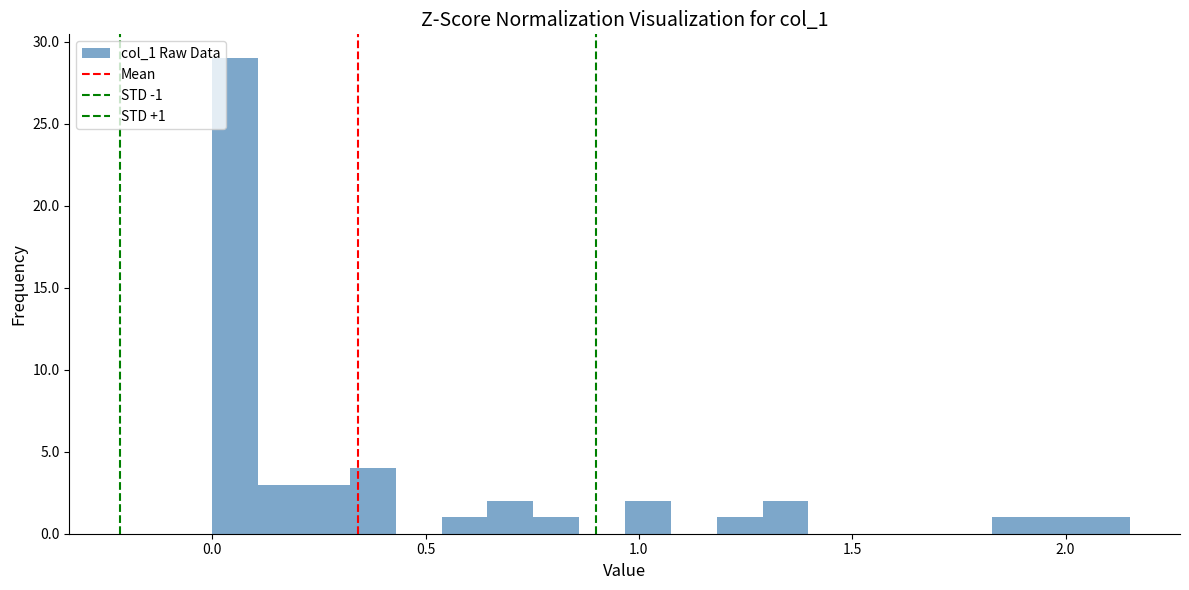

Read against the x-axis, roughly where is the centre of the tallest bar?

0.05